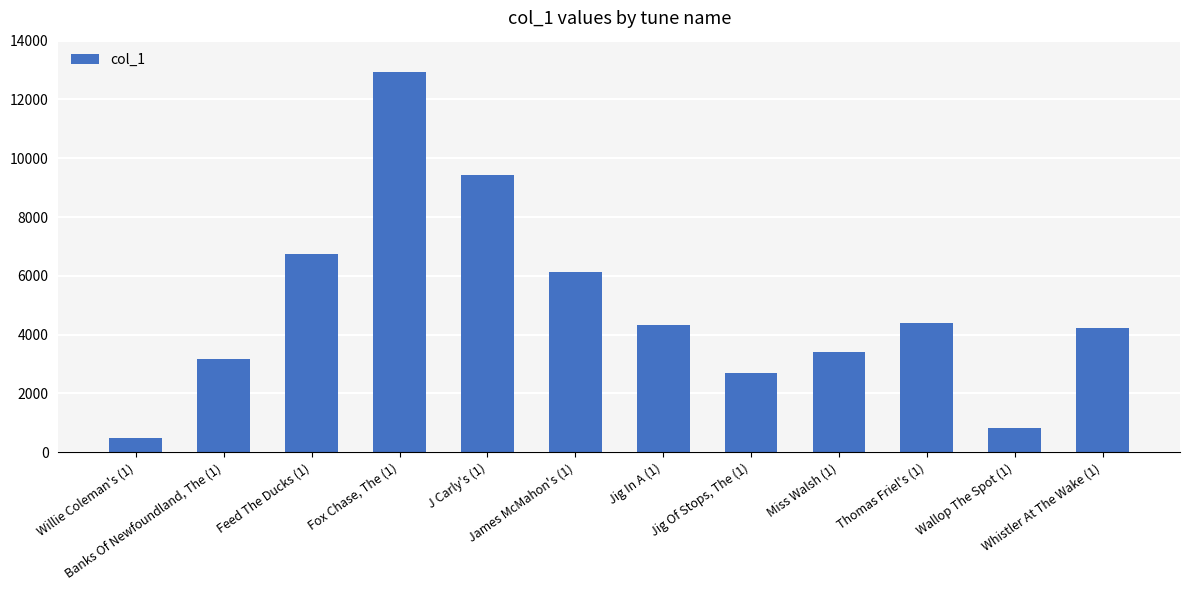

At which label does the data first exceed 4328?

Feed The Ducks (1)